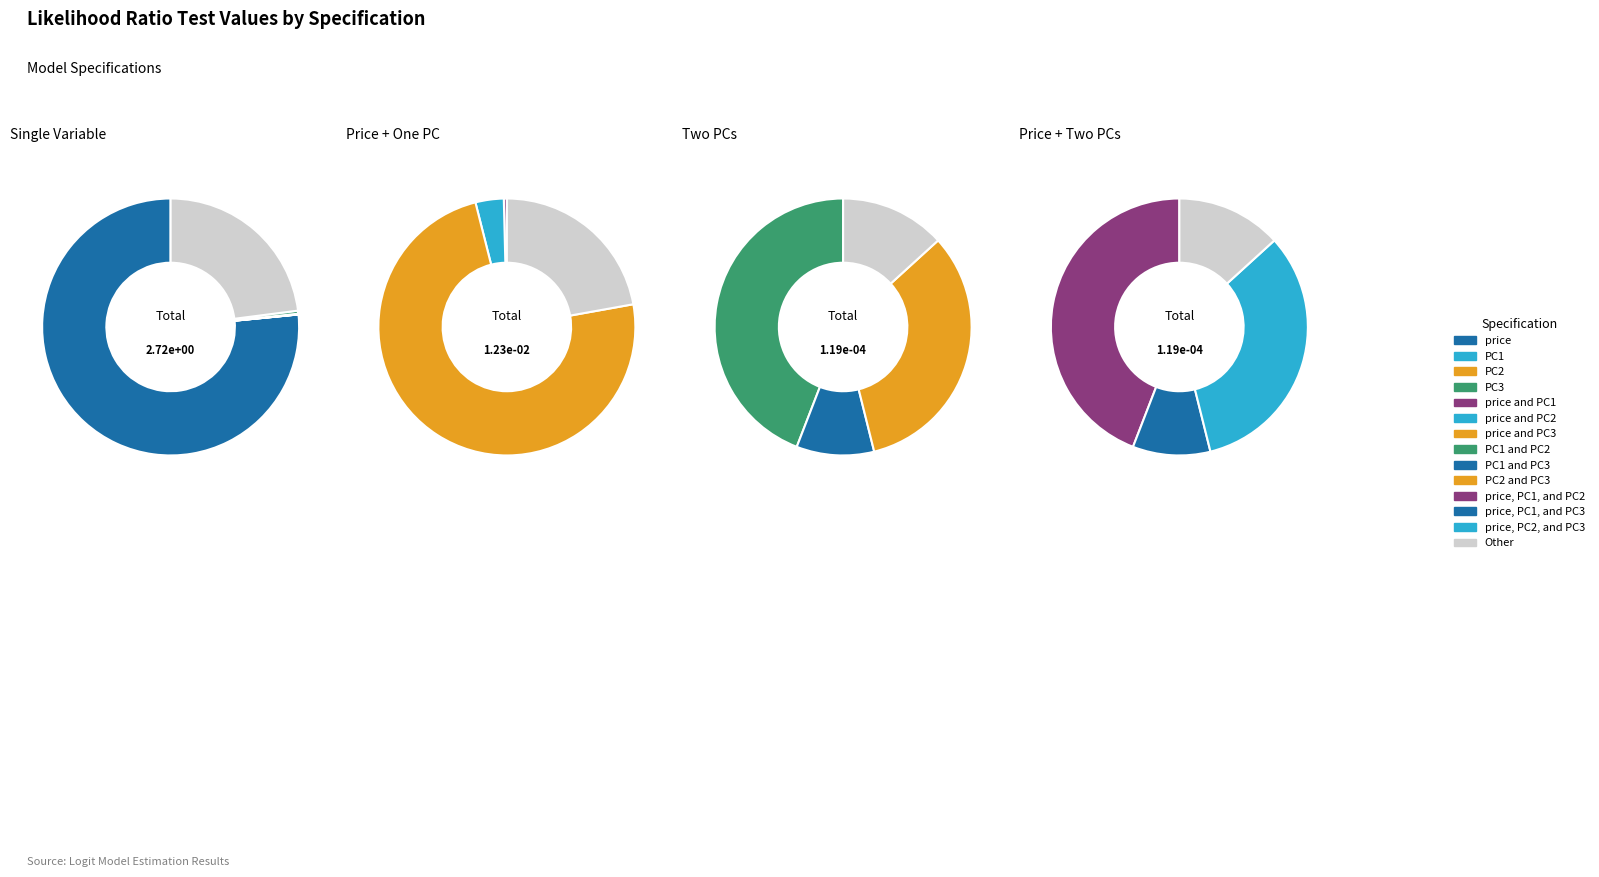

Which category accounts for the majority?

price